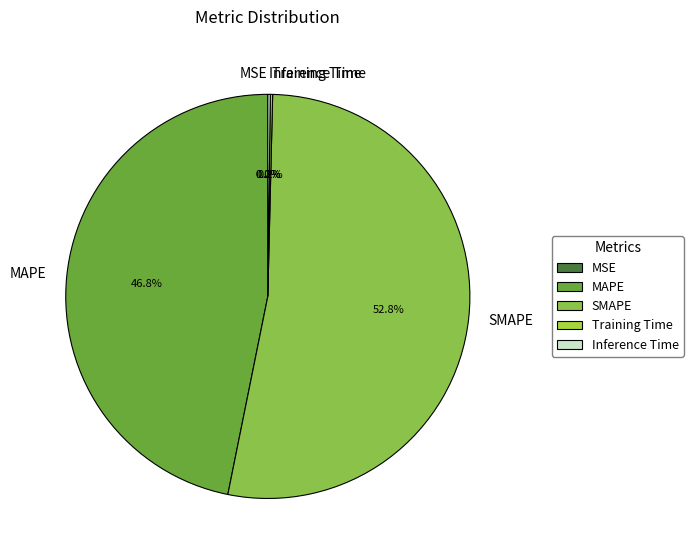

Which category has the biggest portion of the pie?

SMAPE